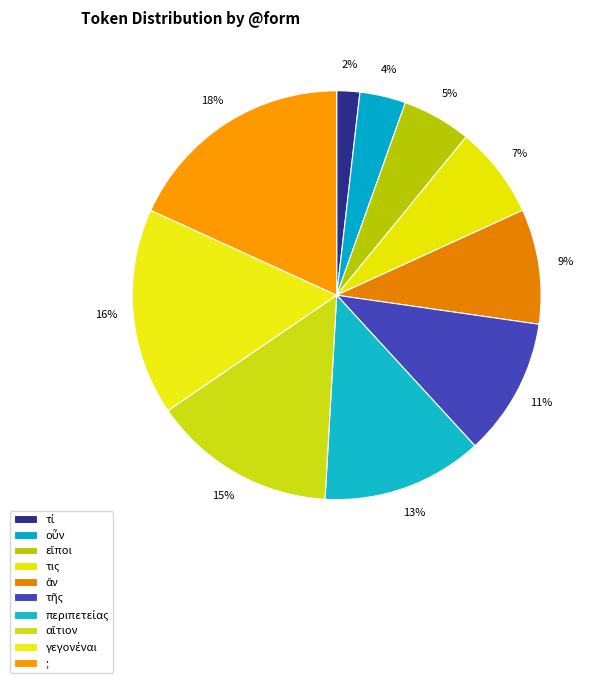

How many slices are in this pie chart?

10